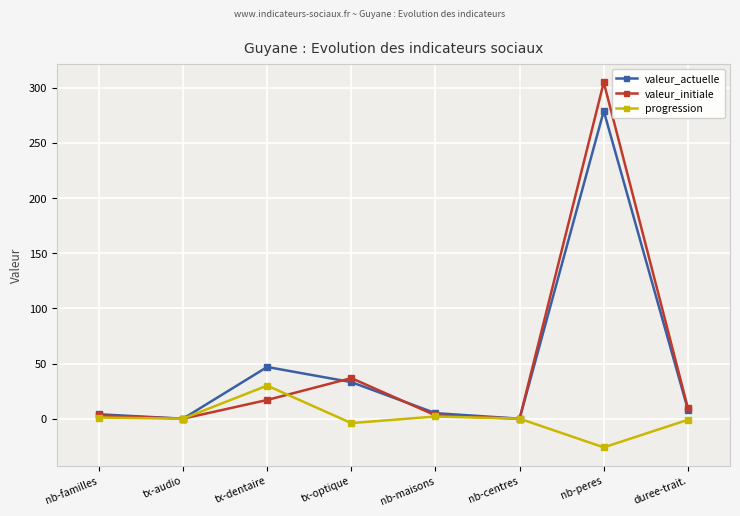

What is the label of the 4th point from the left?

tx-optique